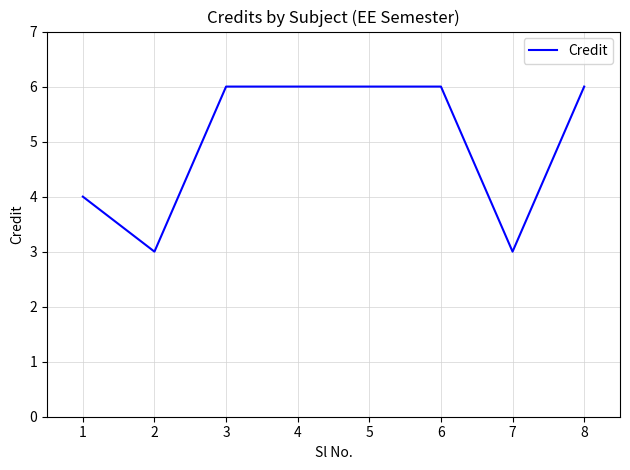

What is the difference between the values at 2 and 8?

3